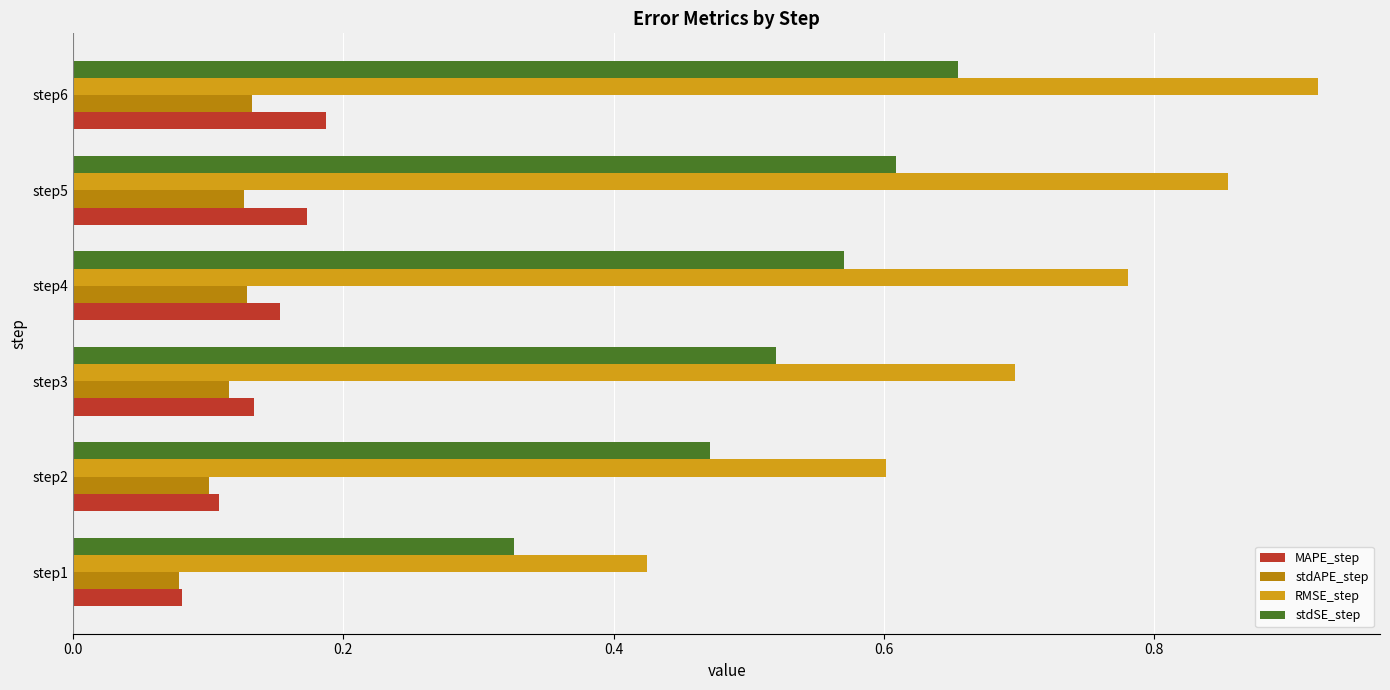

Which series has the widest spread of values?

RMSE_step